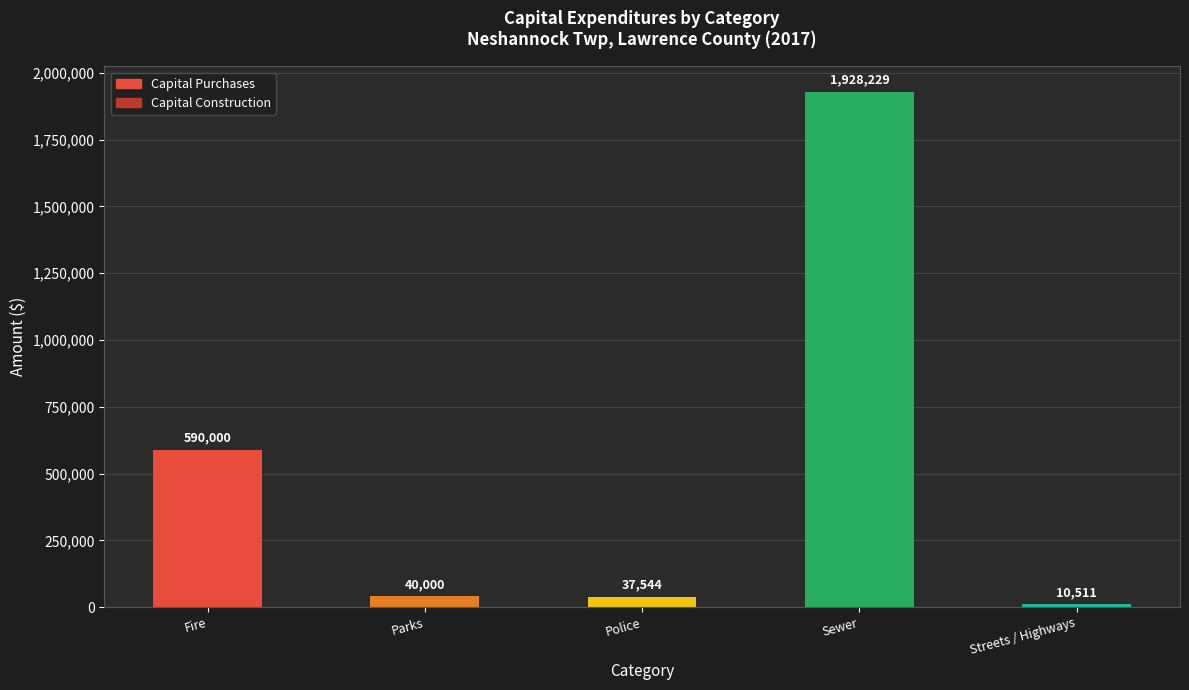

The Capital Purchases series shows 37544 at Police. True or false?

True